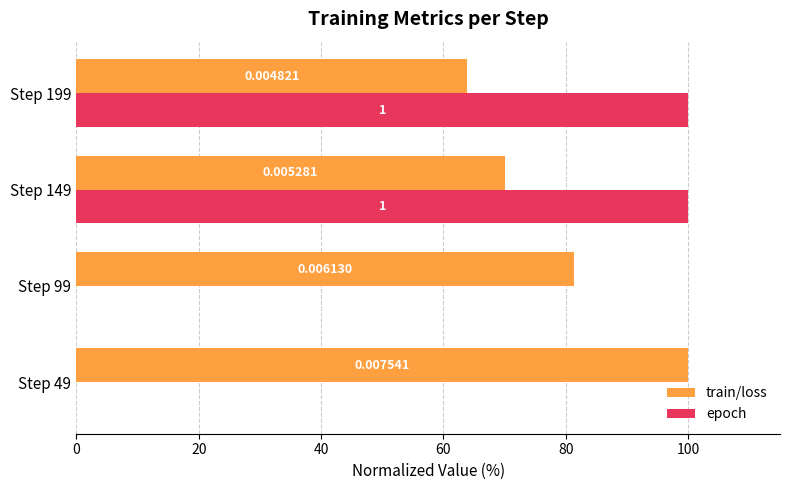

How many series are shown in this chart?

2